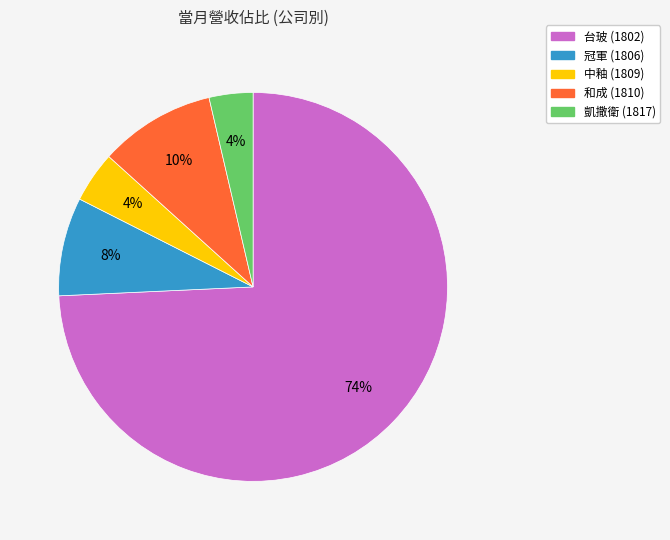

To the nearest percent, what portion does 和成 represent?

10%